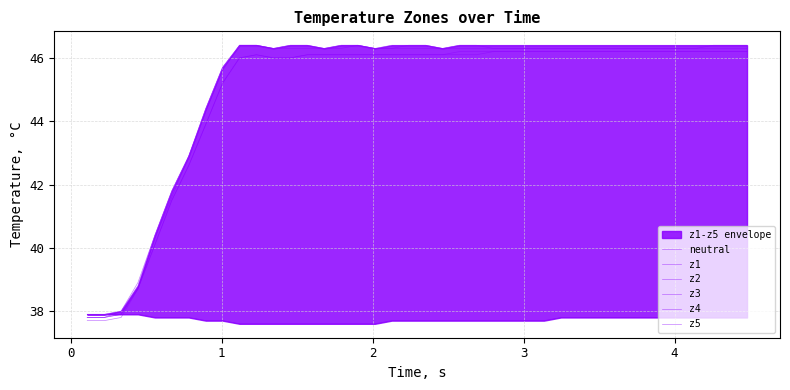

True or false: z2 and z3 cross at least once.

False